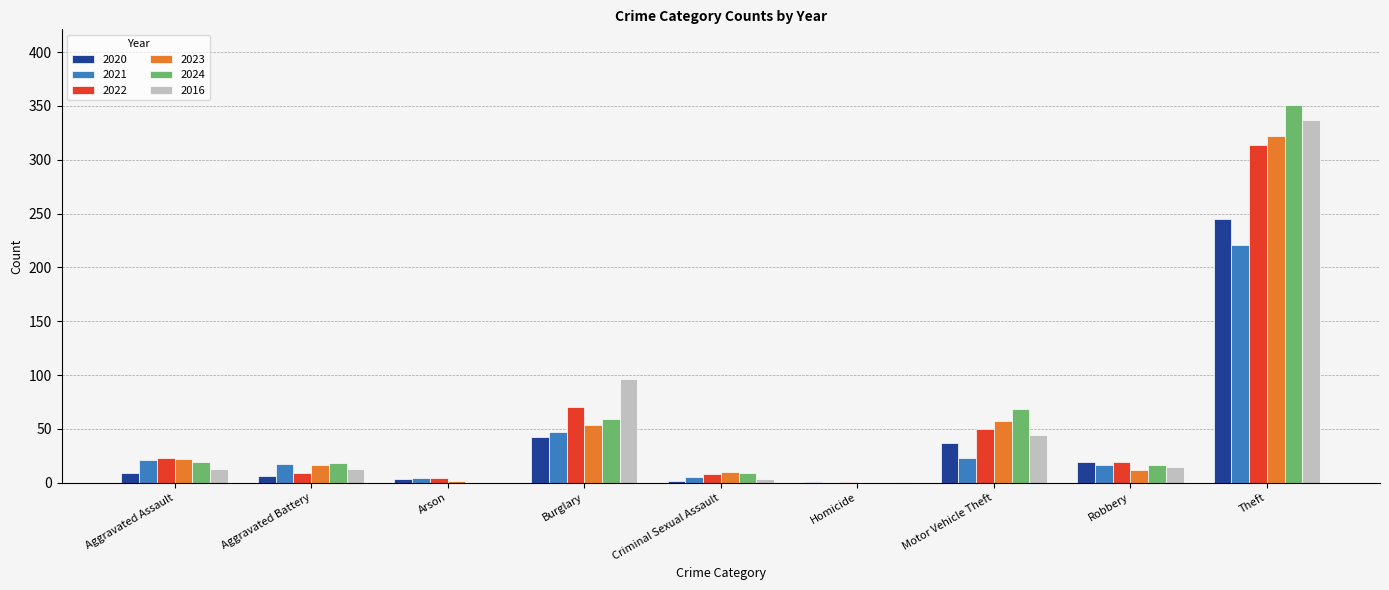

The value of 2022 at Aggravated Assault is 23. True or false?

True